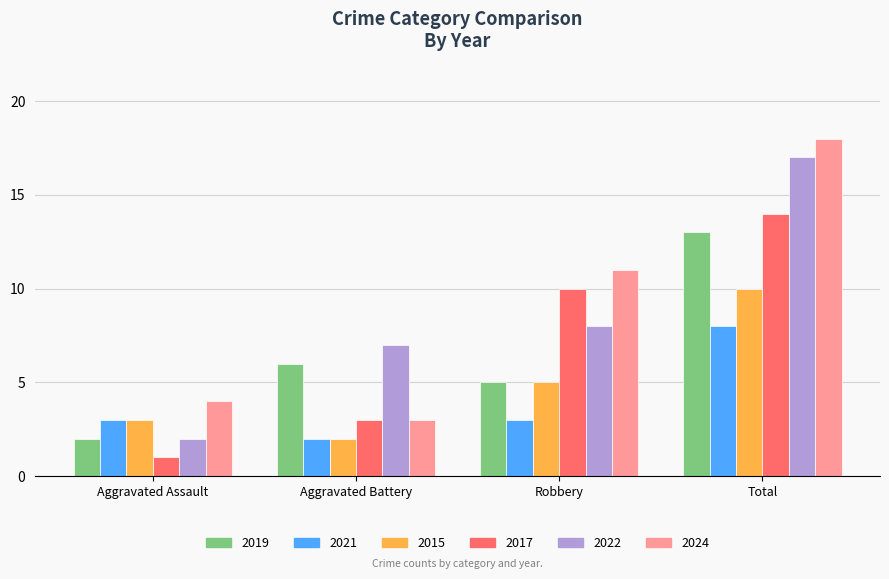

What is the smallest value displayed?

1